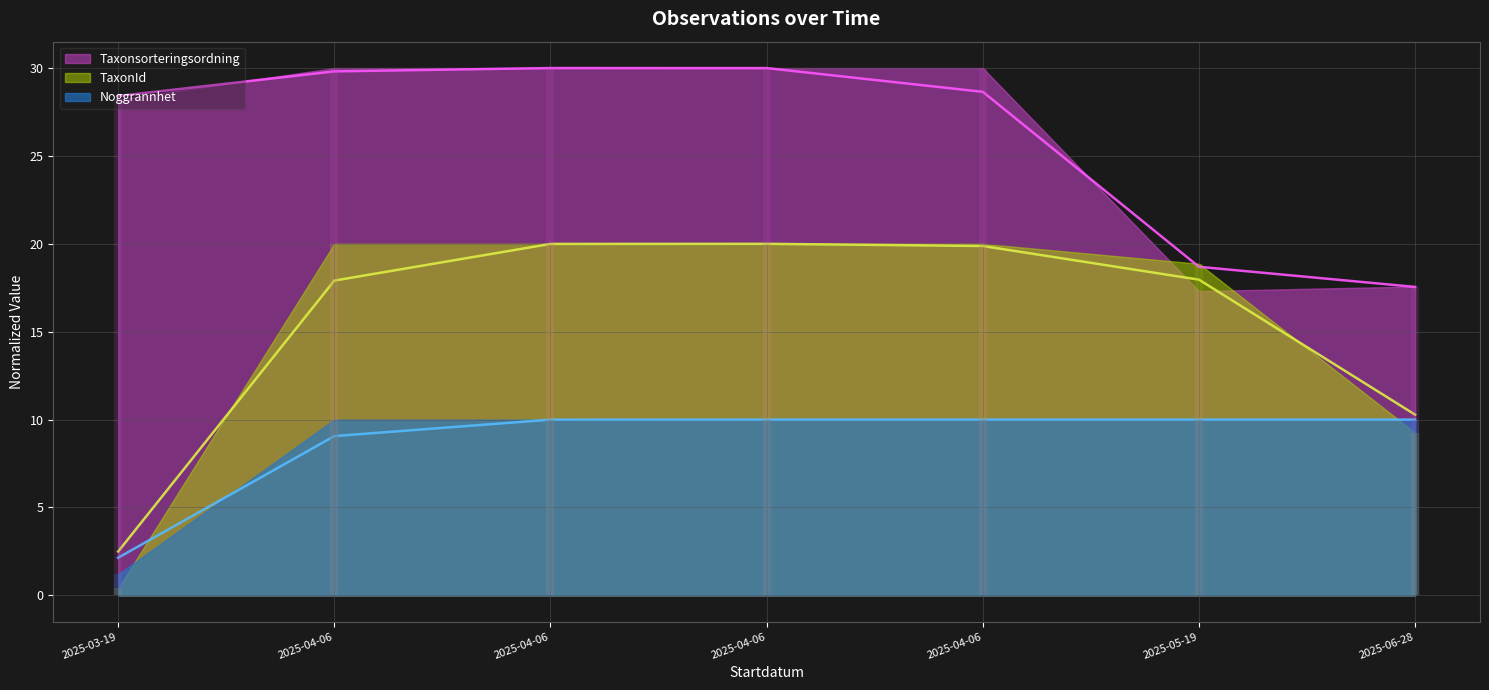

The value of Noggrannhet at 2025-04-06 is 10.0. True or false?

True